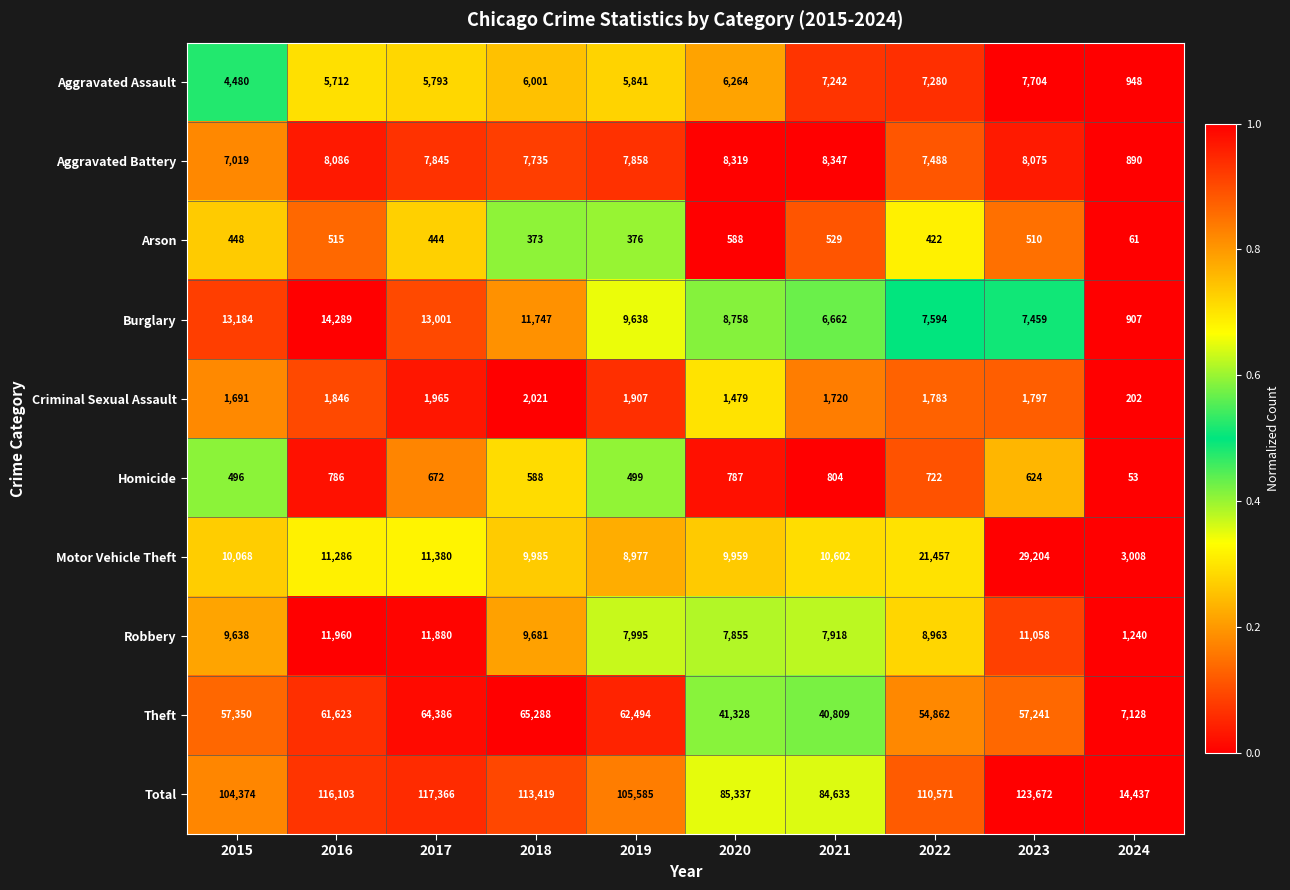

Which category has the lowest value across all series?

2024